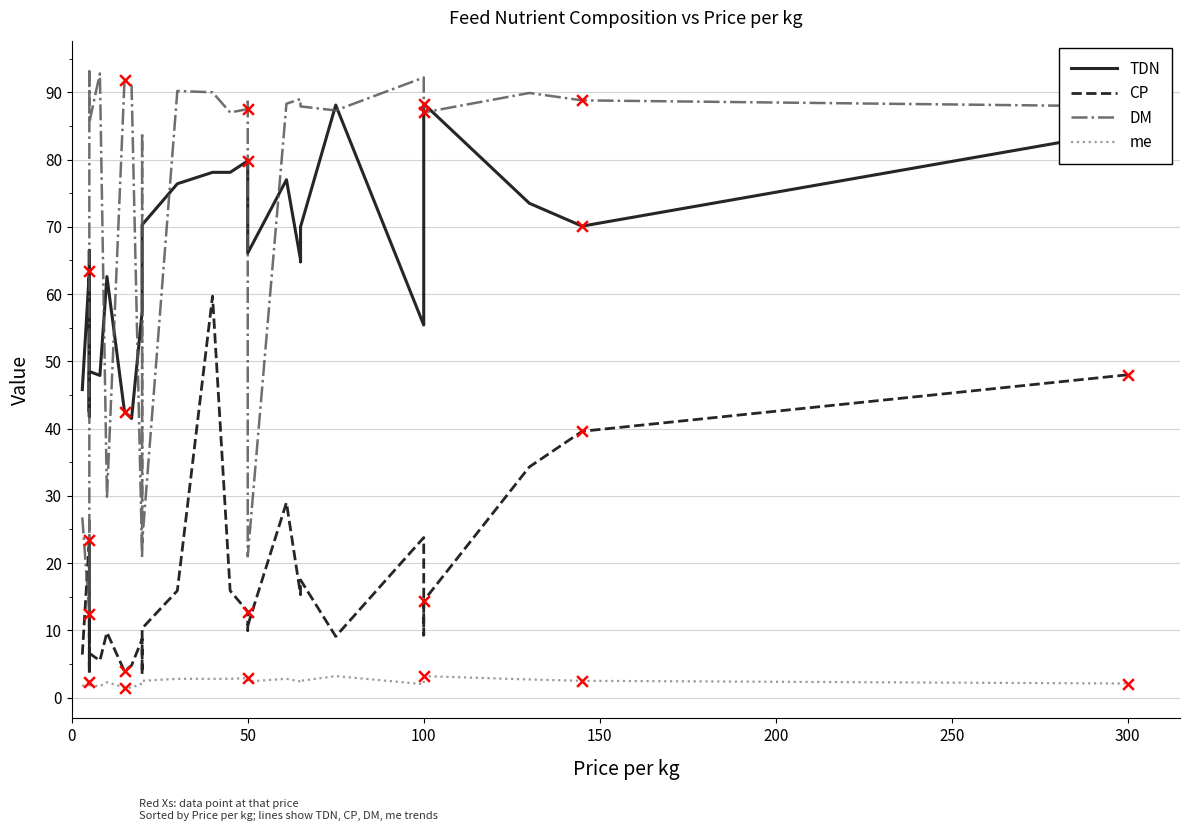

Is the value of DM at 50 greater than the value of me at 13?

Yes